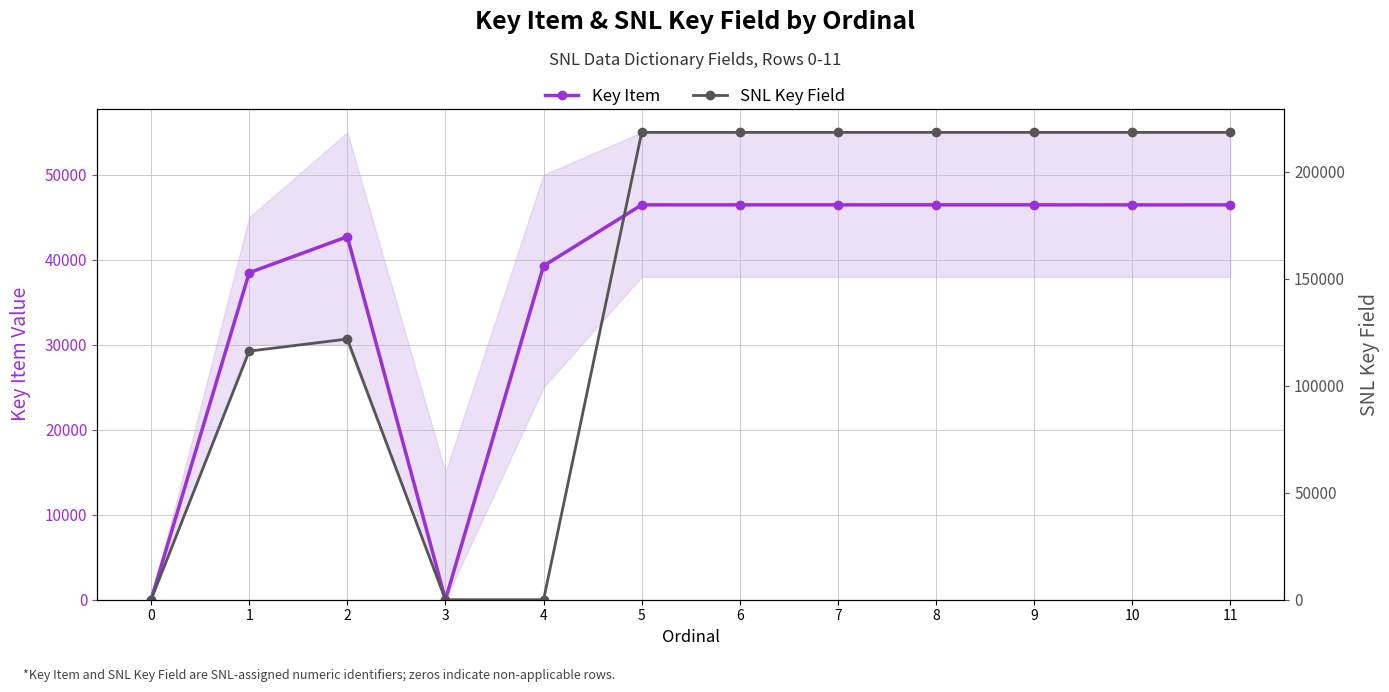

True or false: SNL Key Field has more than 2 points higher than both neighbors.

False